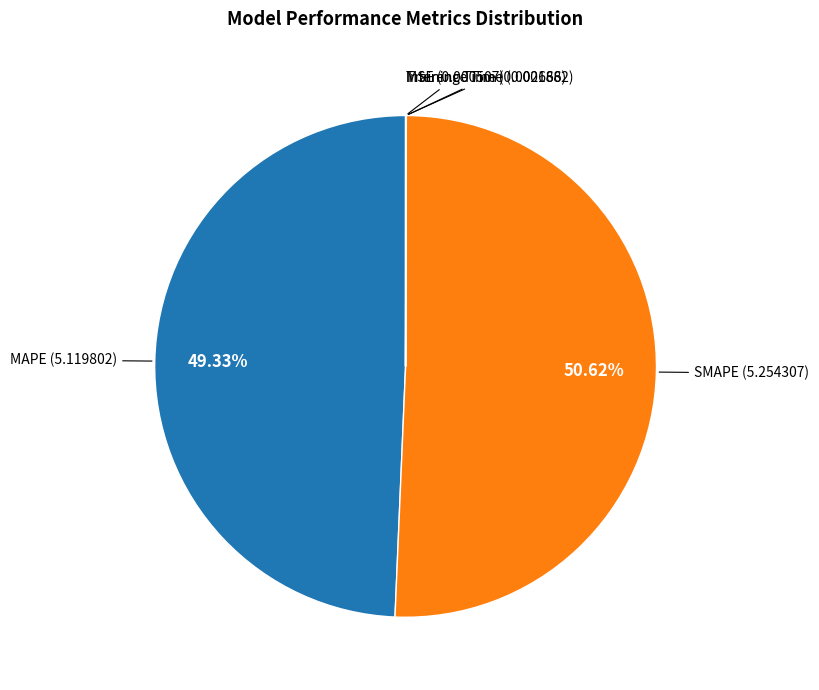

Is there any slice that represents more than half of the pie?

Yes